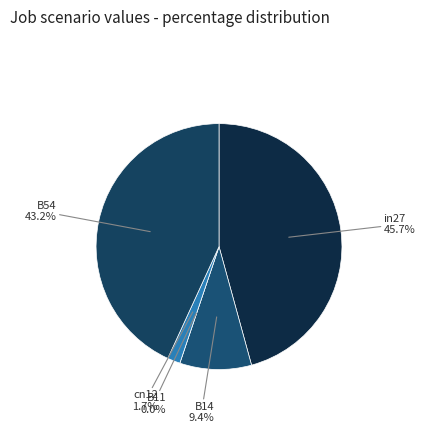

How much of the chart is everything except in27?

54.3%